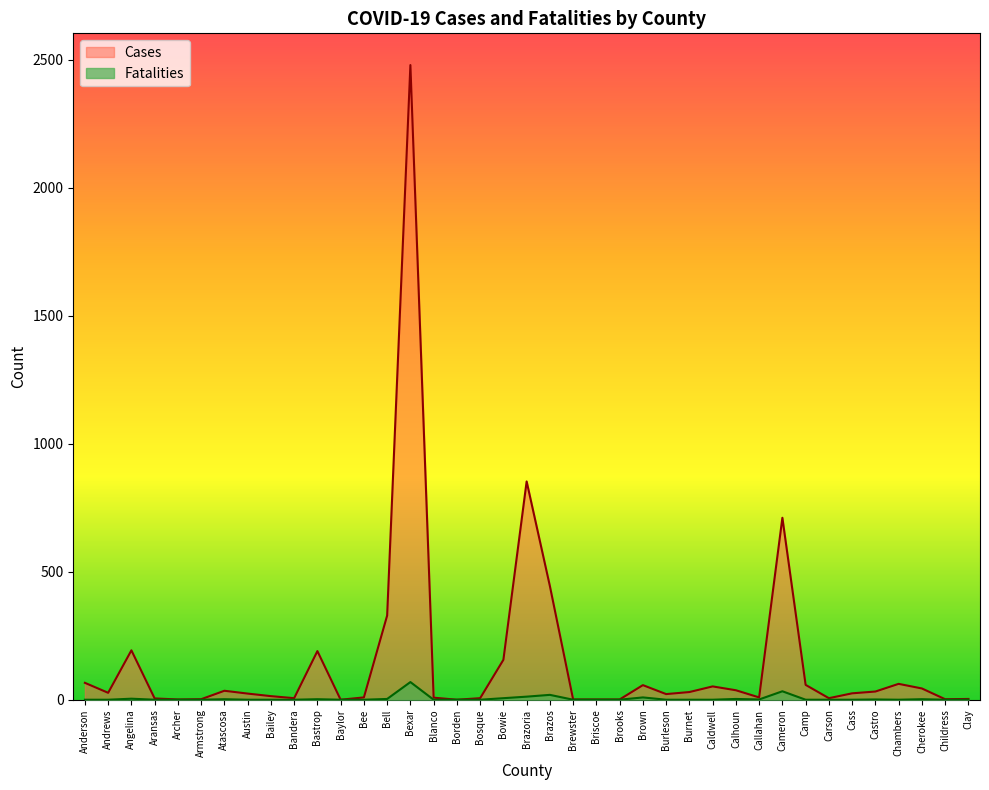

The Cases series shows 9 at Callahan. True or false?

True